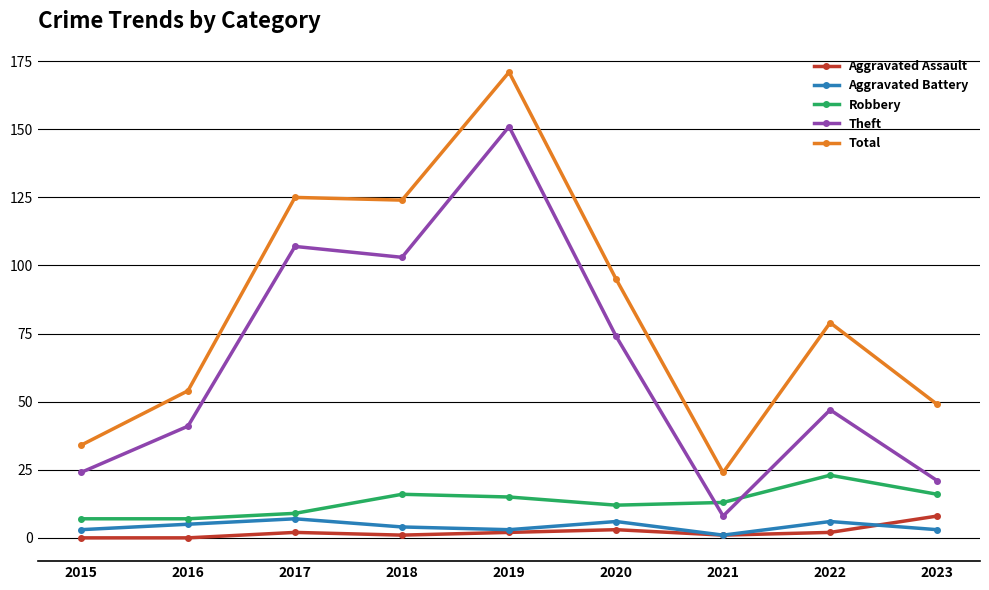

What are all the series names shown in the legend?

Aggravated Assault, Aggravated Battery, Robbery, Theft, Total